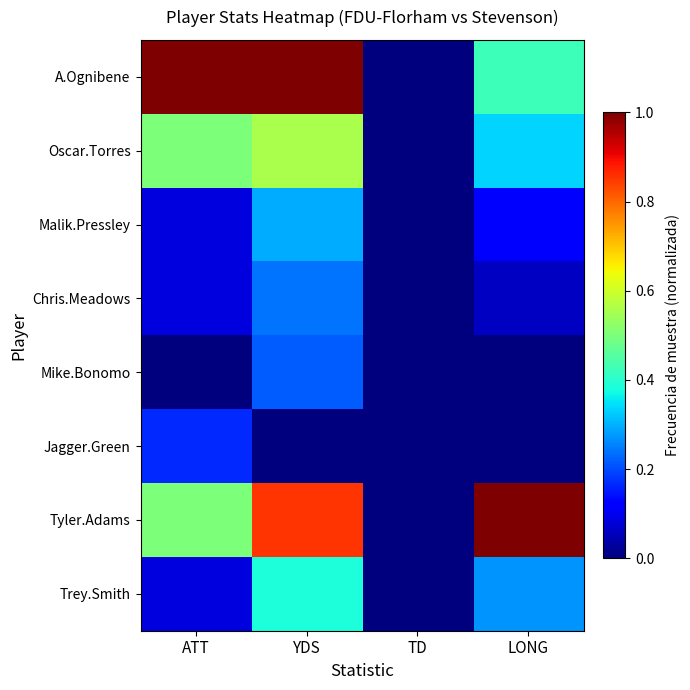

Between ATT and YDS, which series saw the biggest shift?

Tyler.Adams